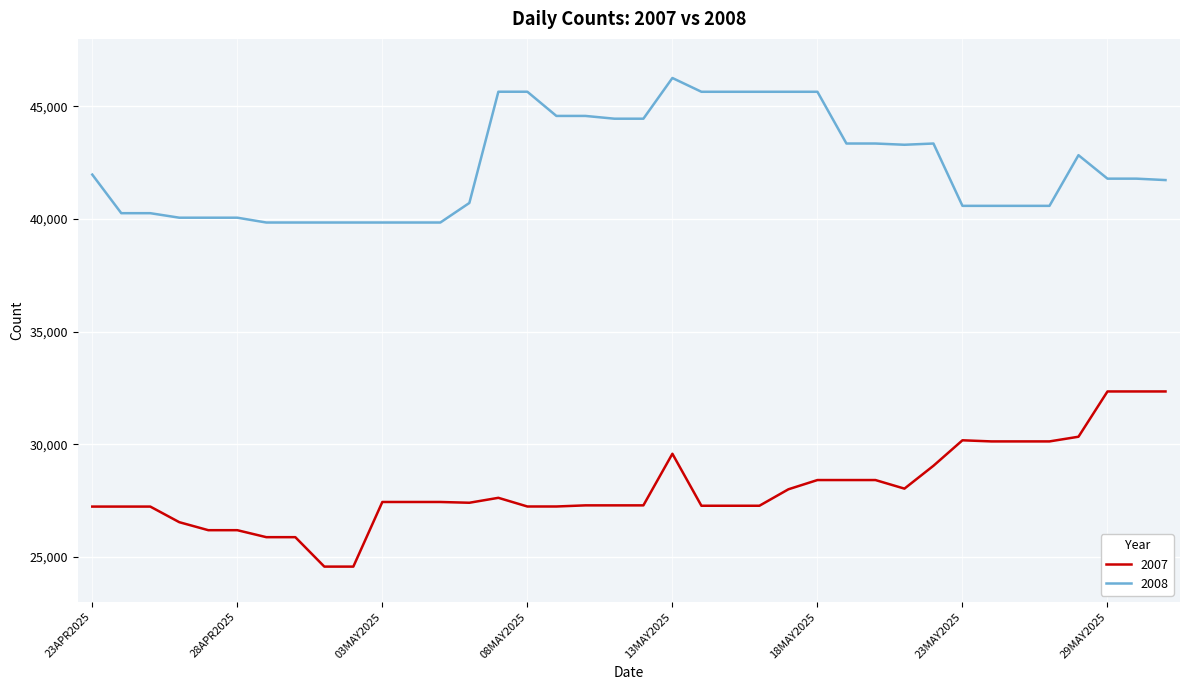

What is the average value of the 2007 series?

28025